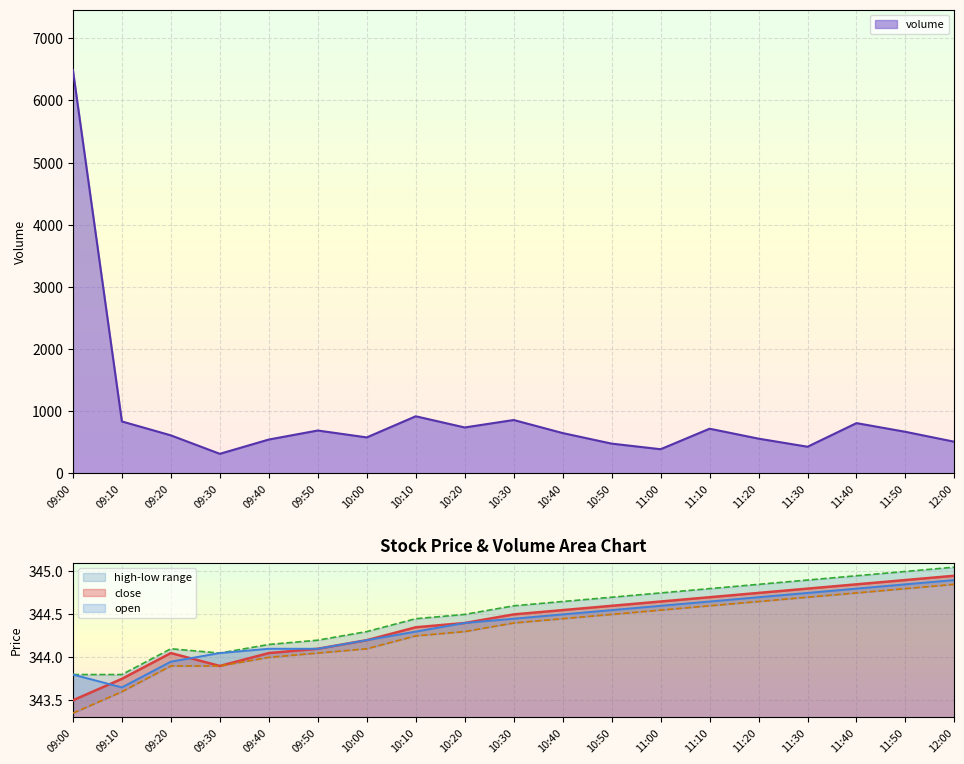

Rank the series by their maximum value, from lowest to highest.

low, open, close, high, volume